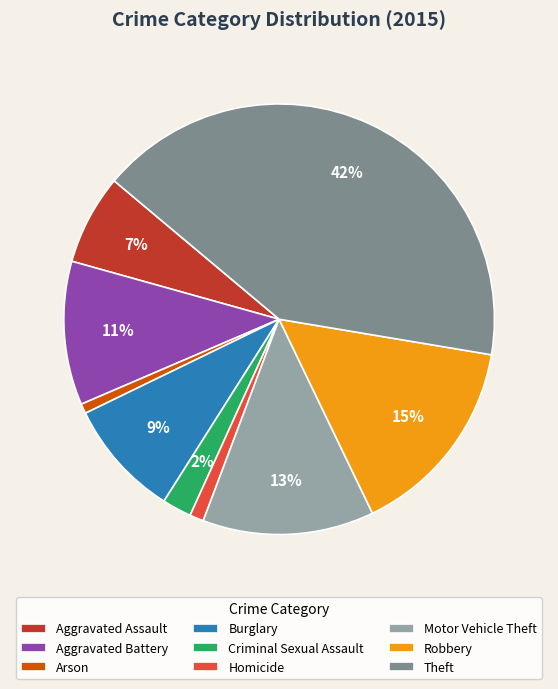

How many segments does this pie chart have?

9